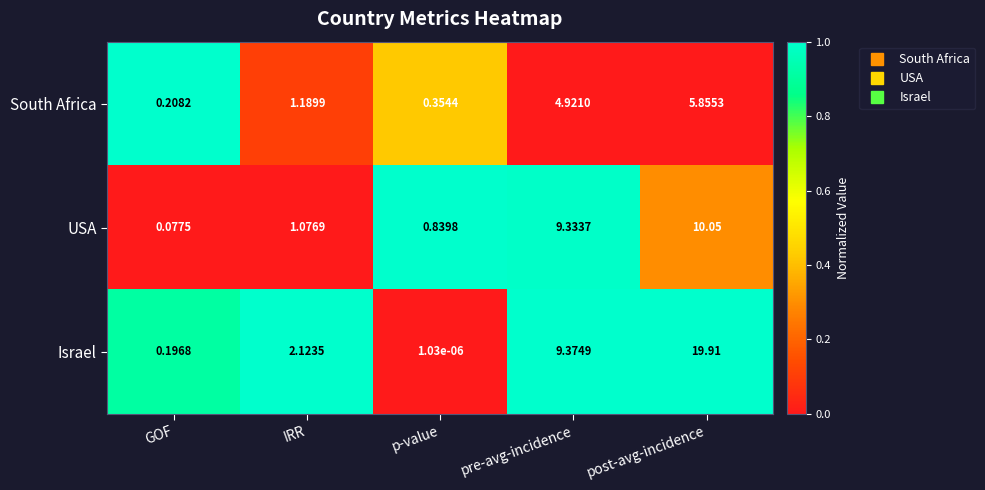

Count the number of data series in this chart.

3